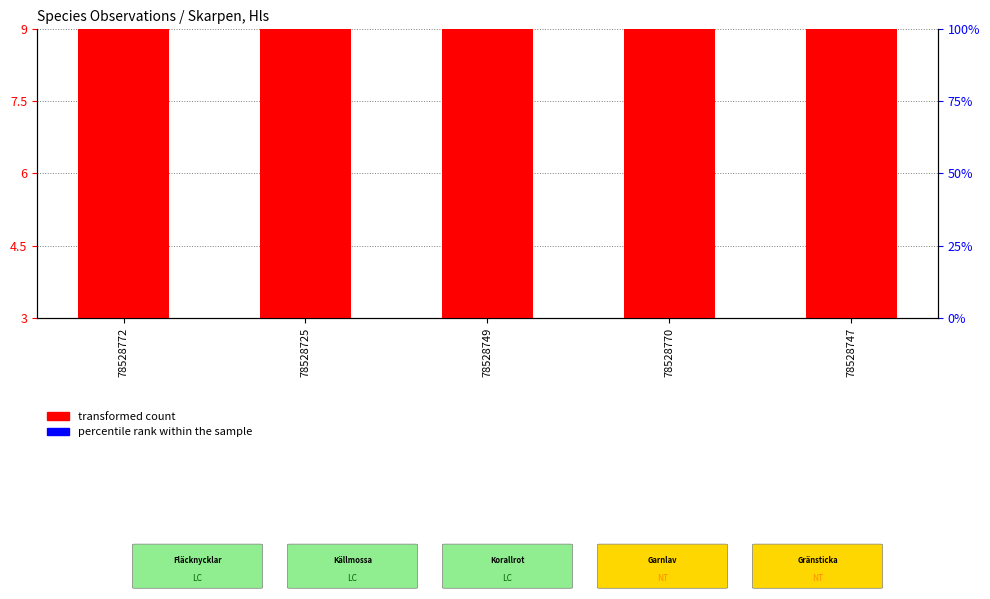

How many data points in percentile rank within the sample are above 0?

4